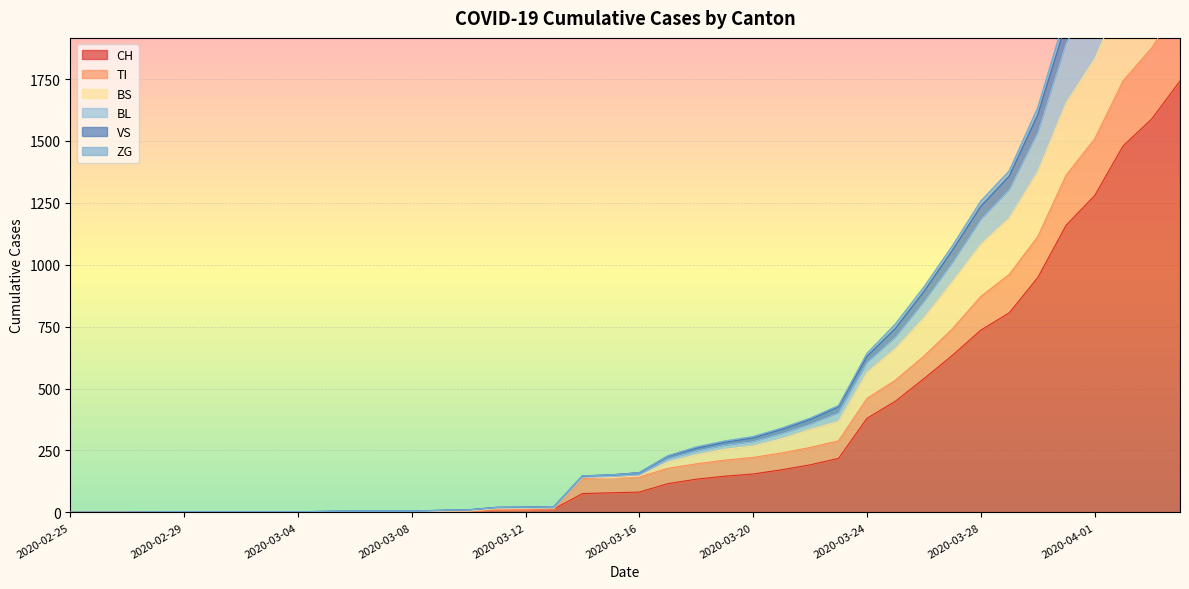

True or false: TI and VS intersect in this chart.

False